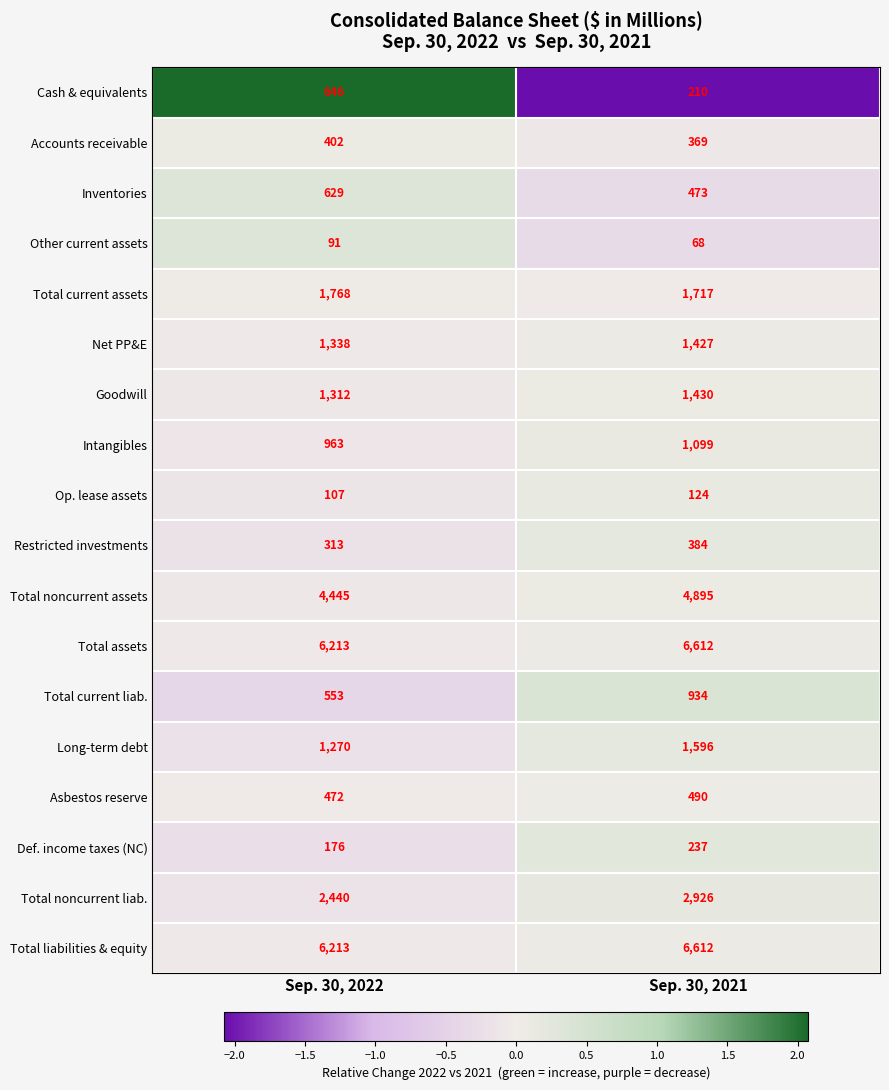

At which category is the sum across all series the highest?

Sep. 30, 2021